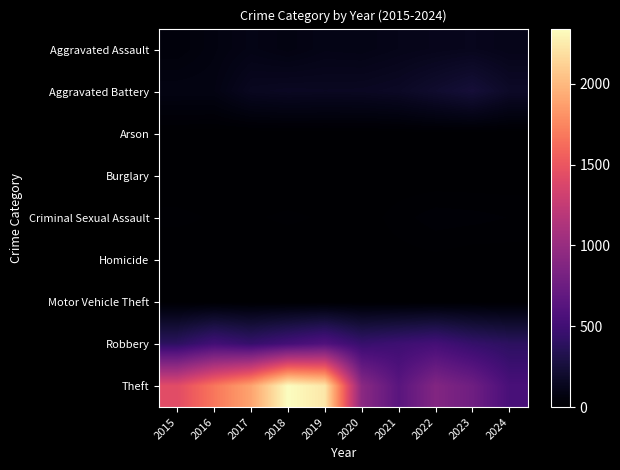

Which series has the largest range (max minus min)?

Theft